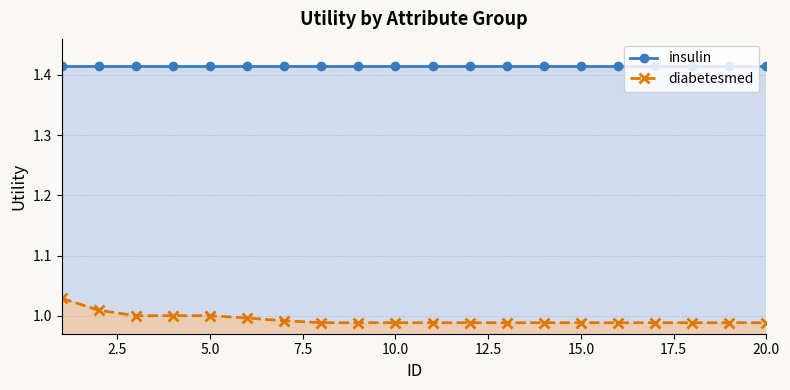

What is the maximum value for diabetesmed (line)?

1.0